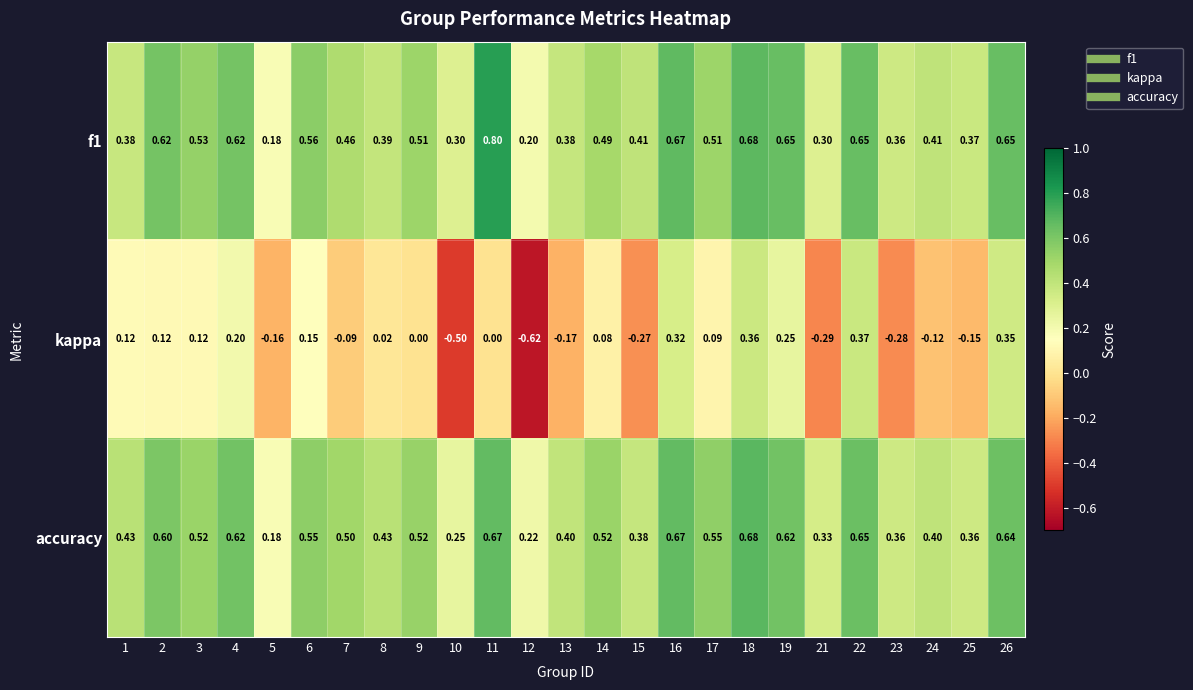

Which series has the largest range (max minus min)?

kappa